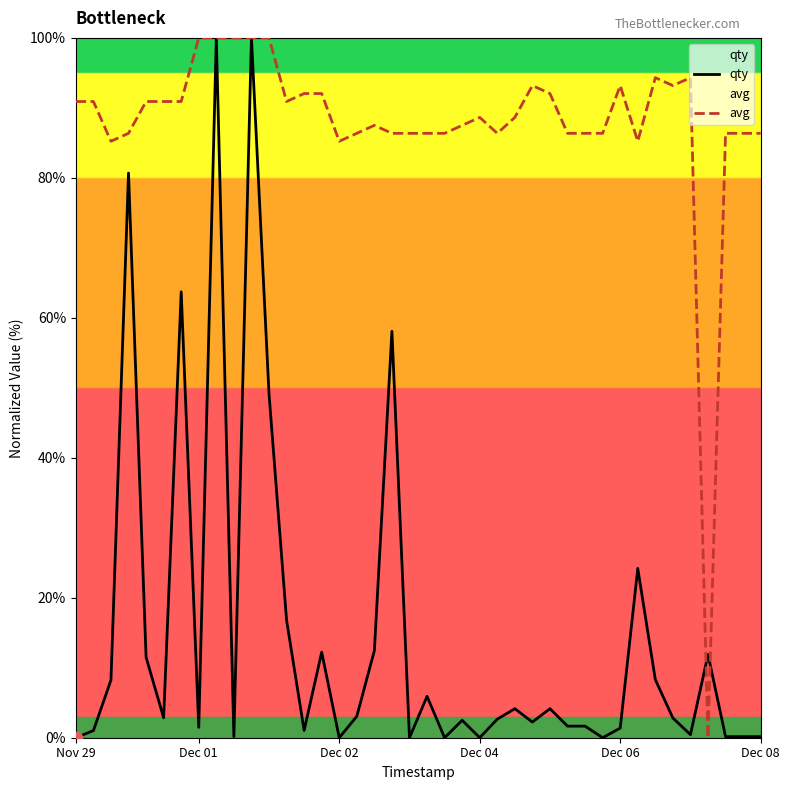

Which series contains the highest Y value?

qty